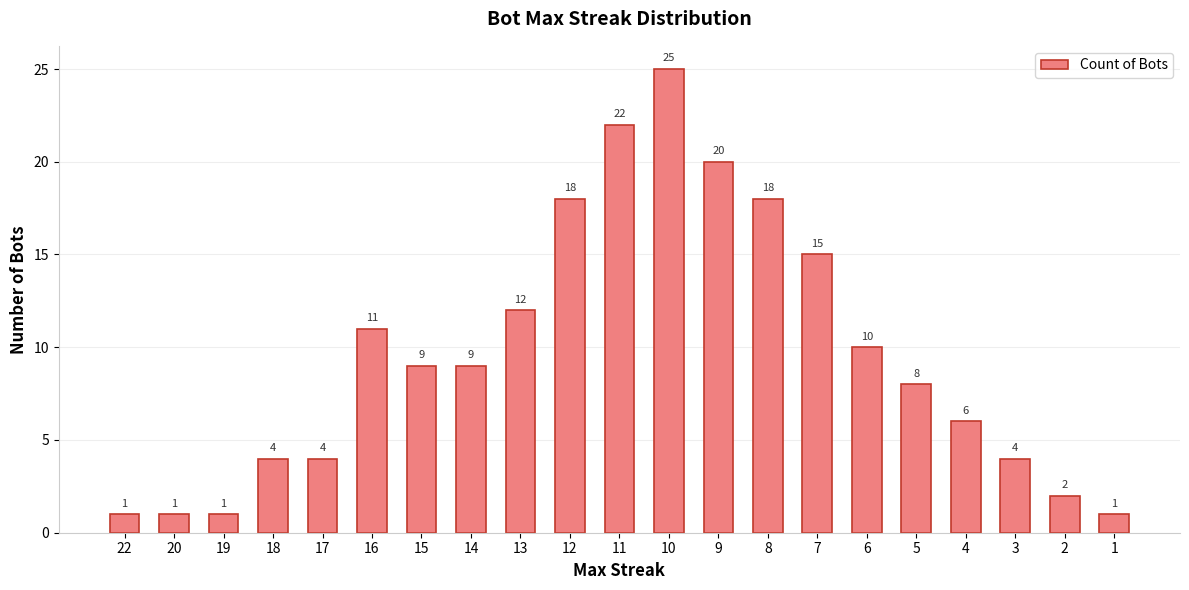

How many bars are there in total?

21